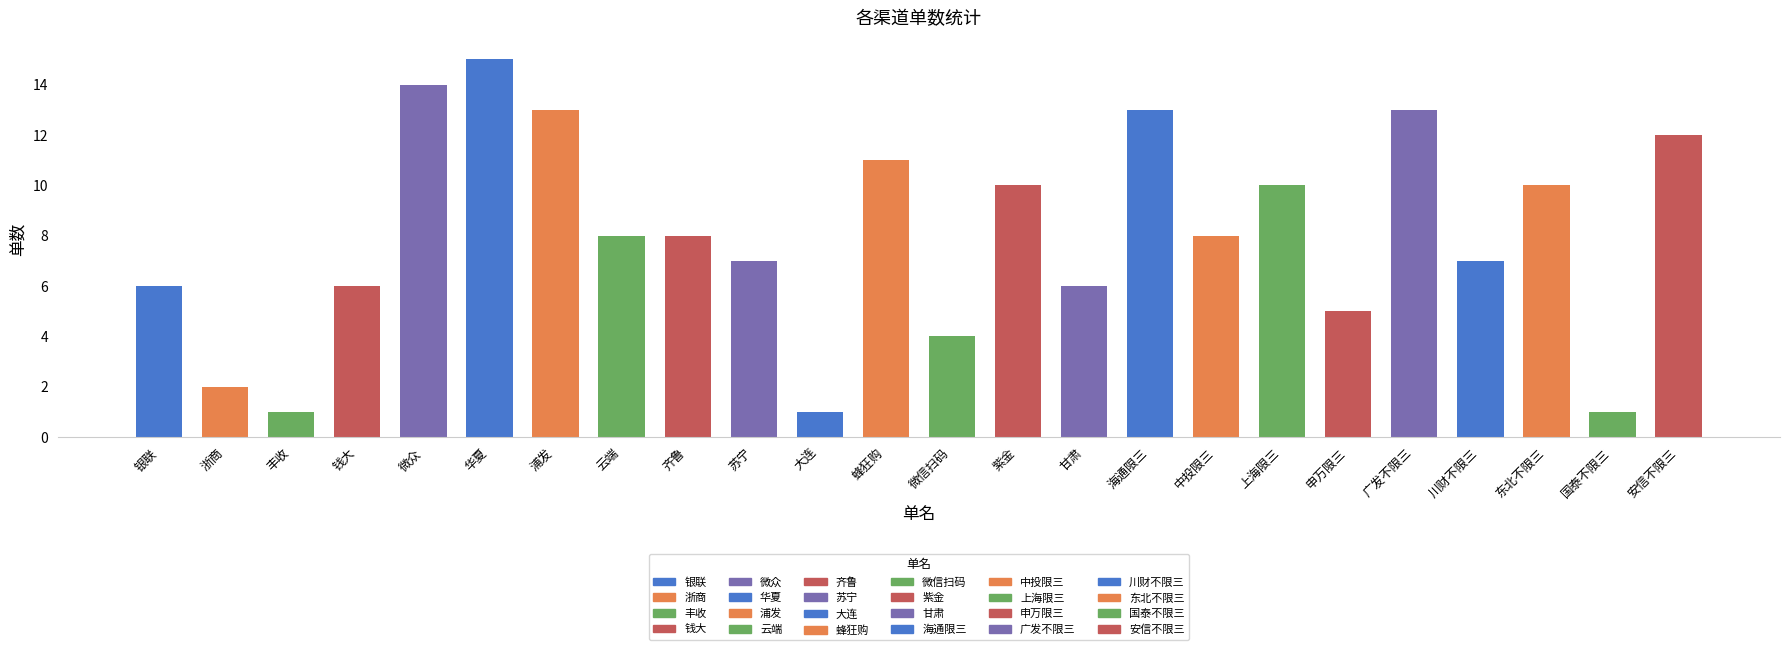

What is the label of the 11th bar from the left?

大连